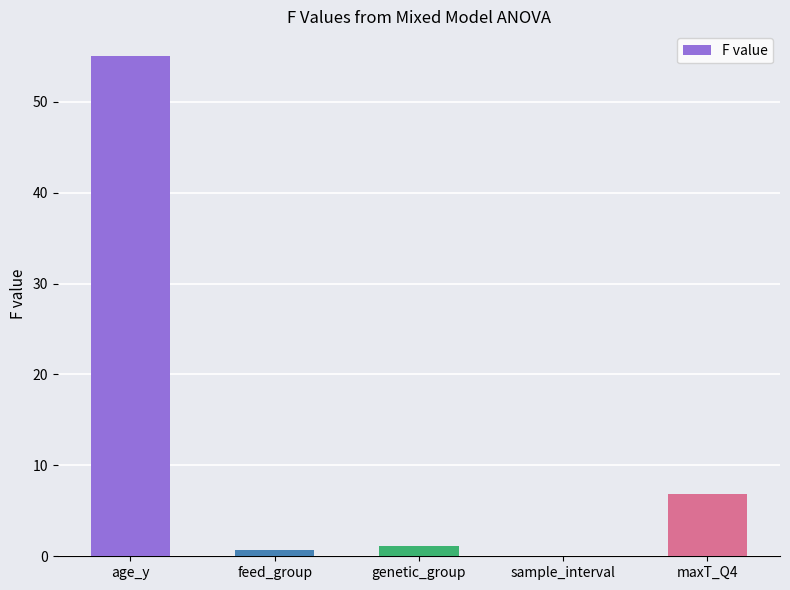

What is the sum of all values?

63.6